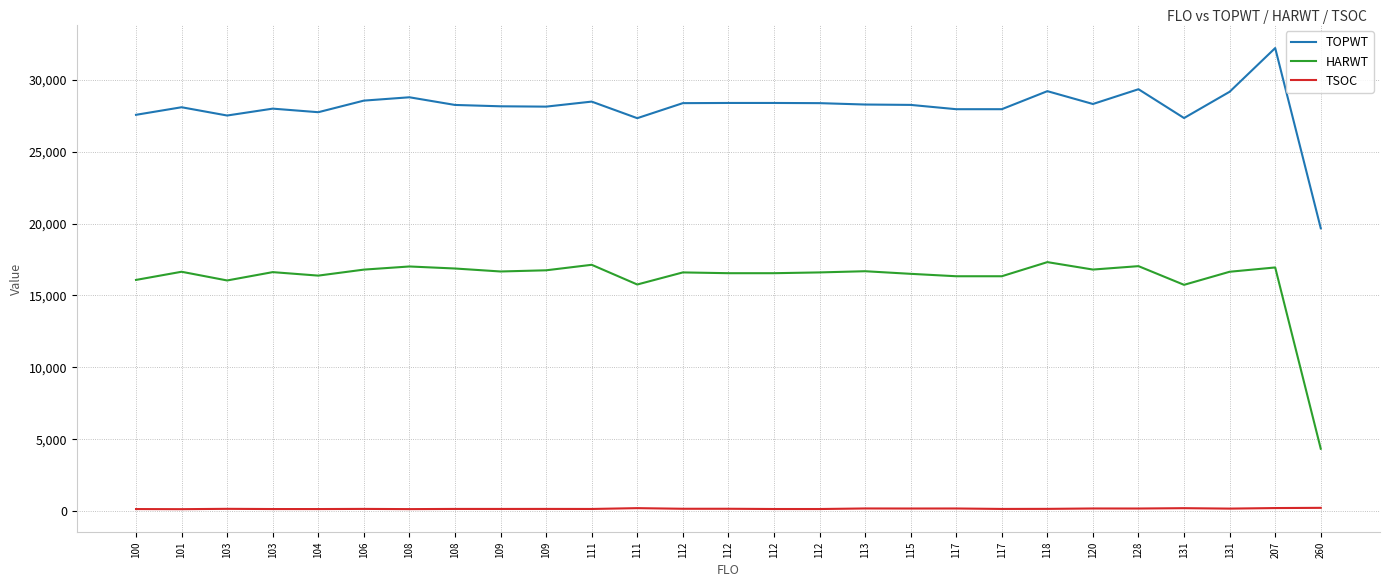

What are all the series names shown in the legend?

TOPWT, HARWT, TSOC